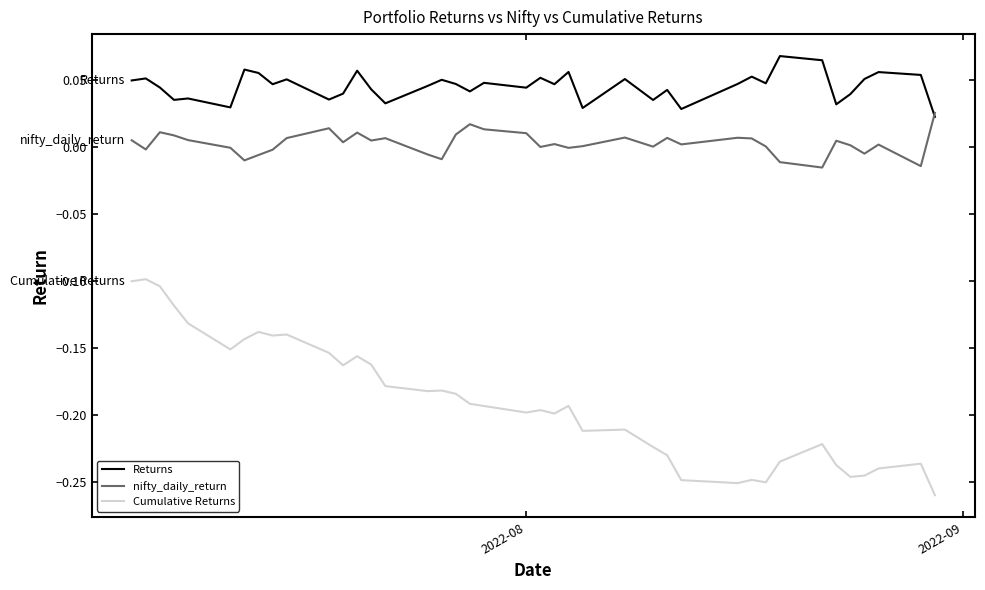

List the series in order of their peak value, highest first.

Returns, nifty_daily_return, Cumulative Returns